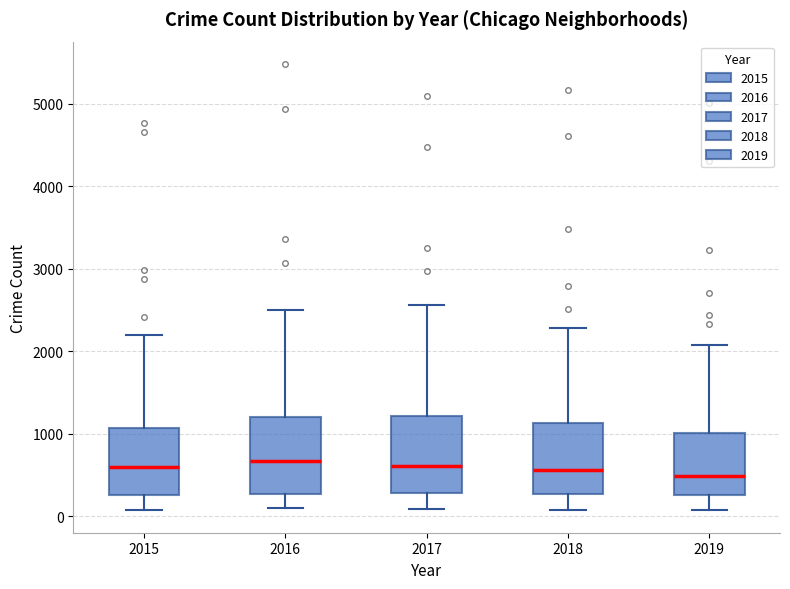

Where is the lower edge of the box at x = 2017 on the y-axis? The values are not printed on the chart, so give them approximately, as read against the axis.

300